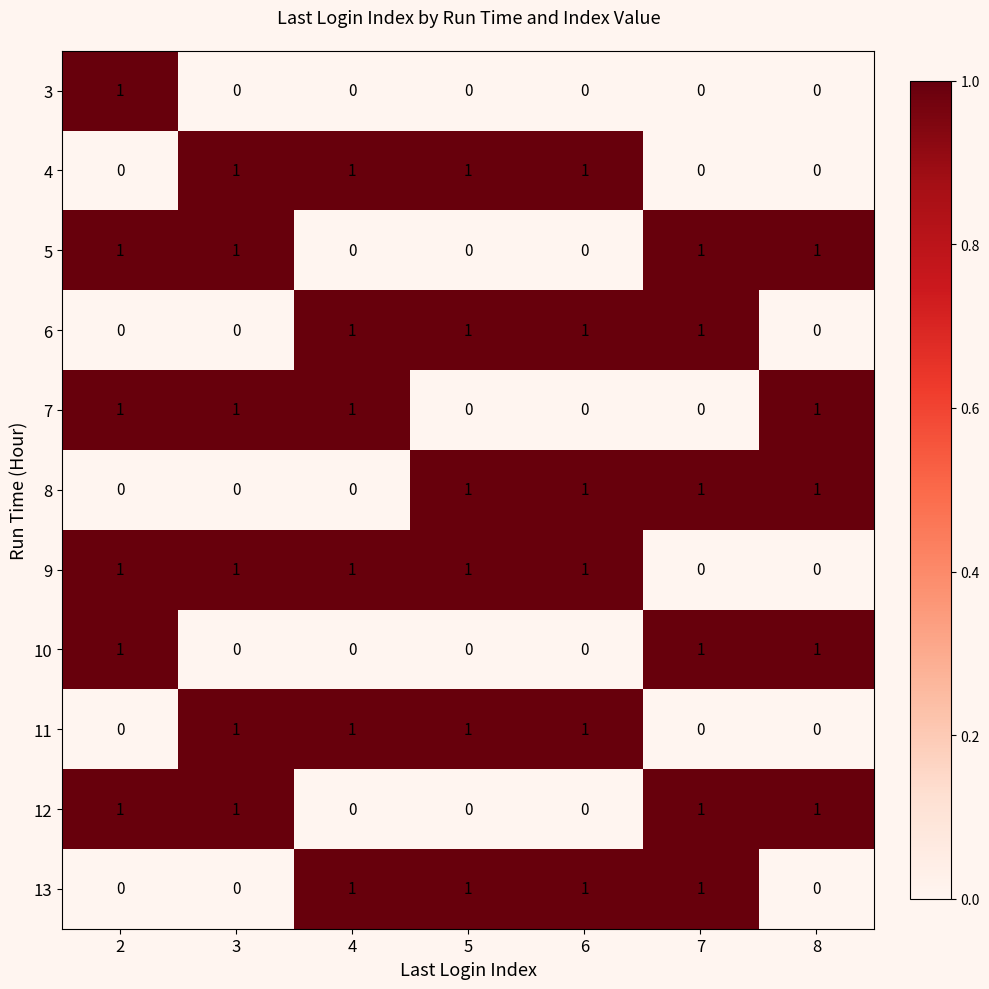

How many 9 values are between 0 and 1?

7